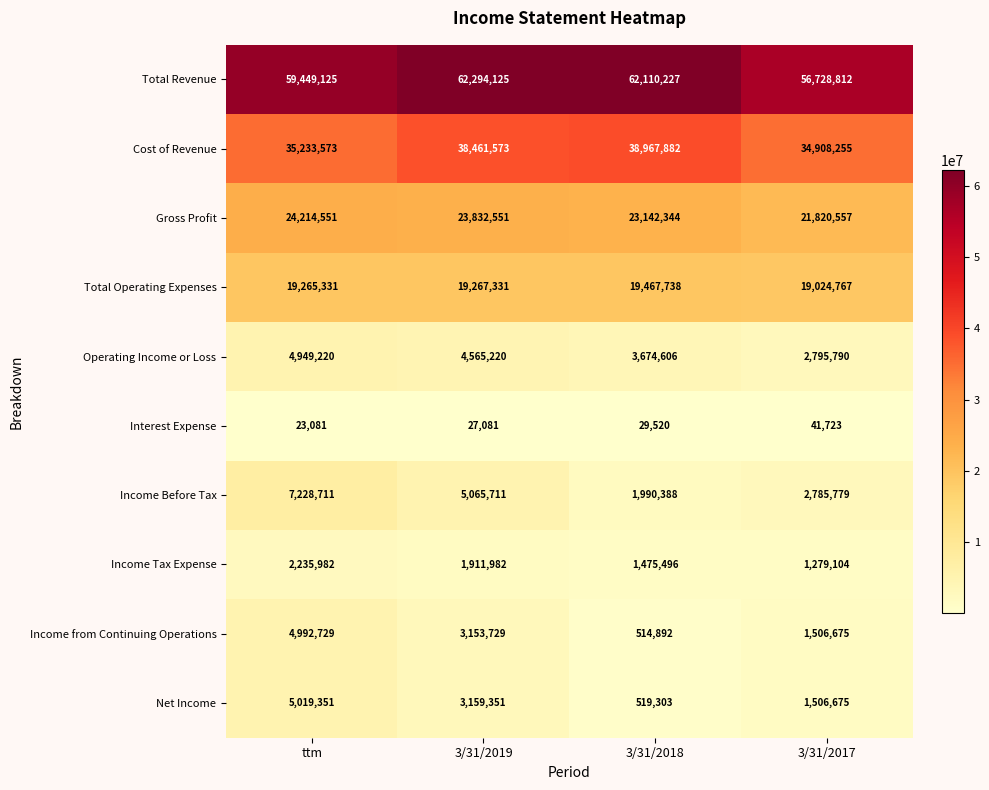

Which series has the largest total across all categories?

Total Revenue